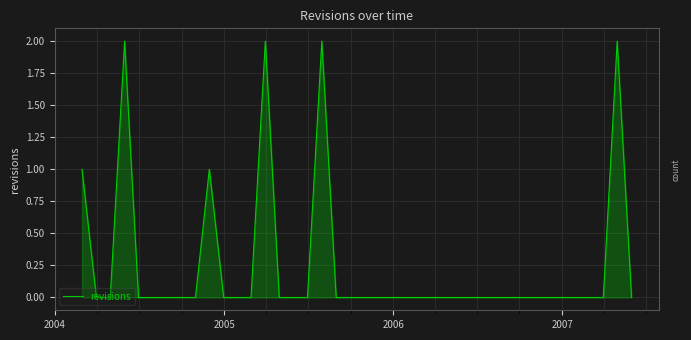

True or false: there are more than 1 points higher than both neighbors.

True